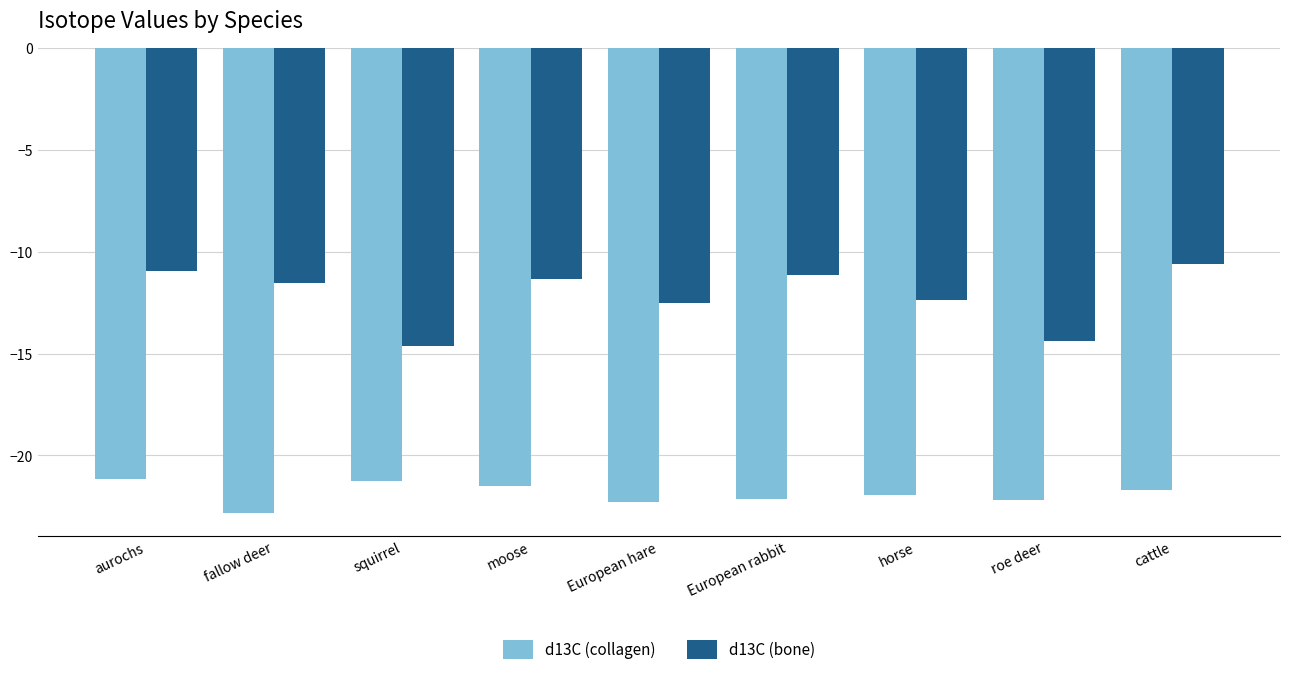

What is the label of the 8th bar from the right?

fallow deer